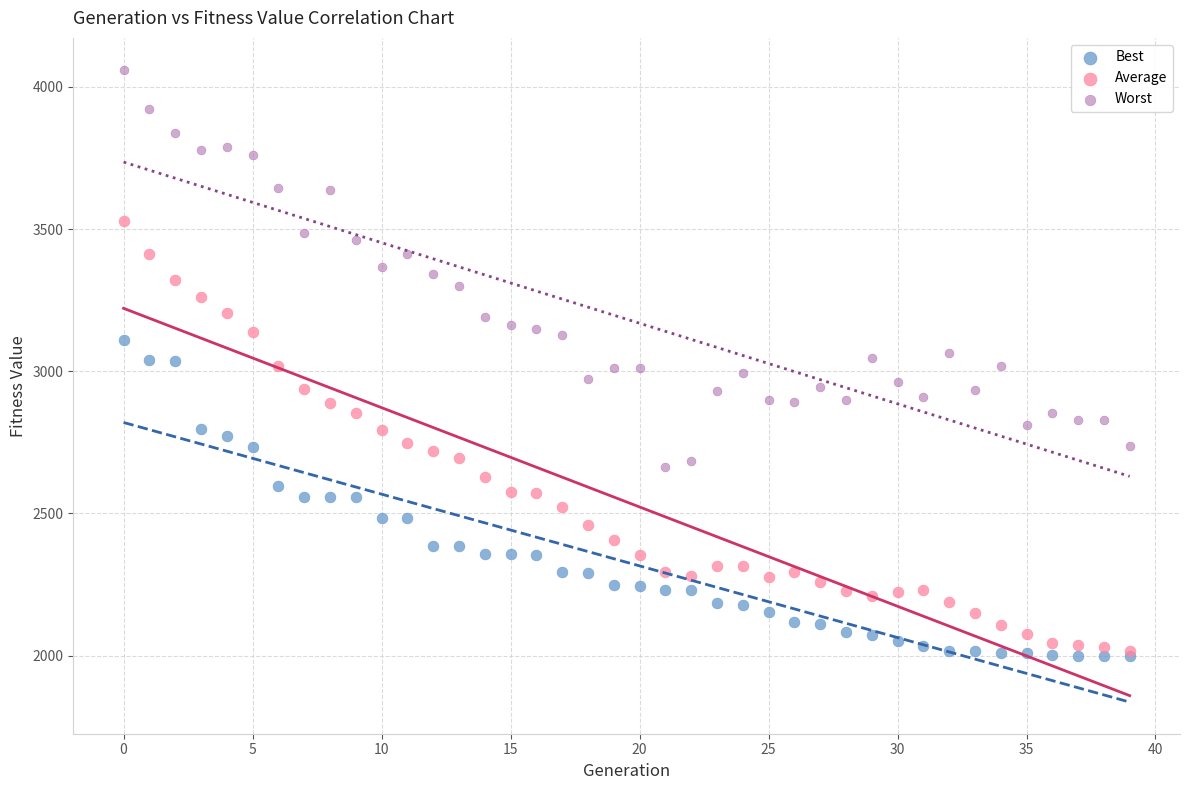

What are all the series names shown in the legend?

Best, Average, Worst